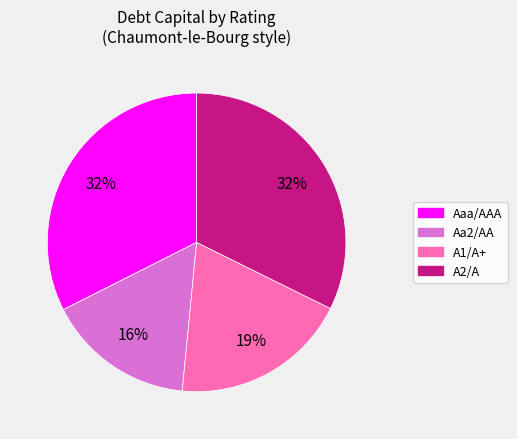

Which slice is the smallest?

Aa2/AA